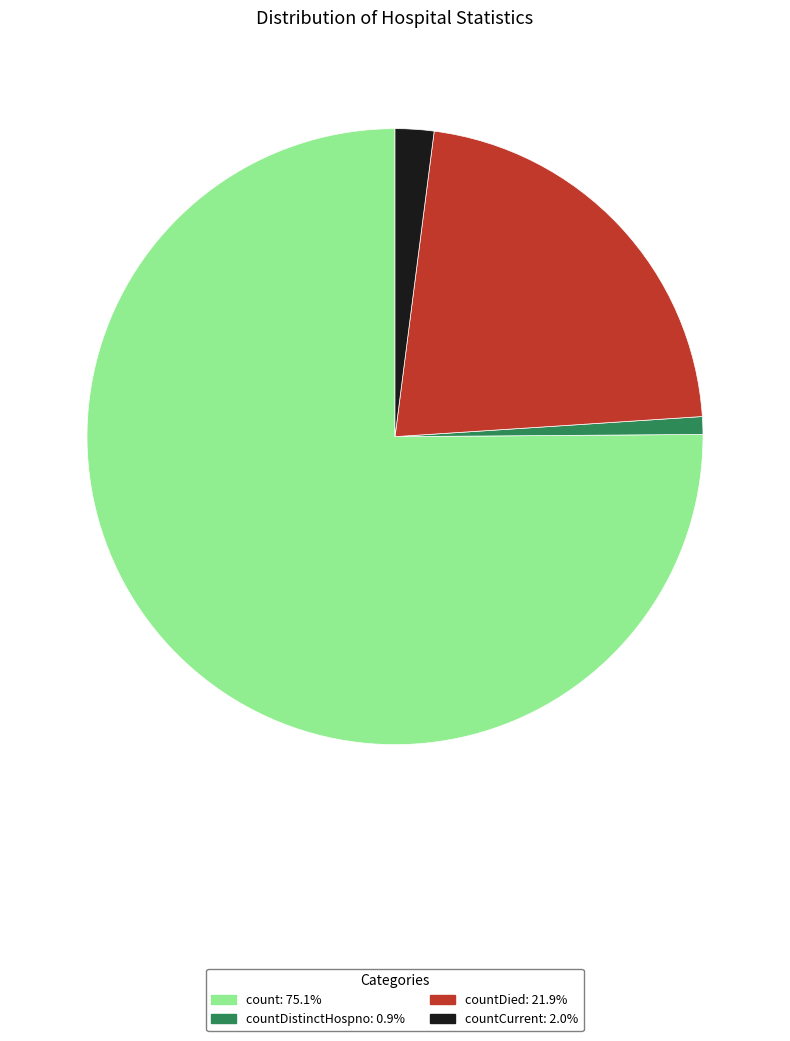

Is there any slice that represents more than half of the pie?

Yes